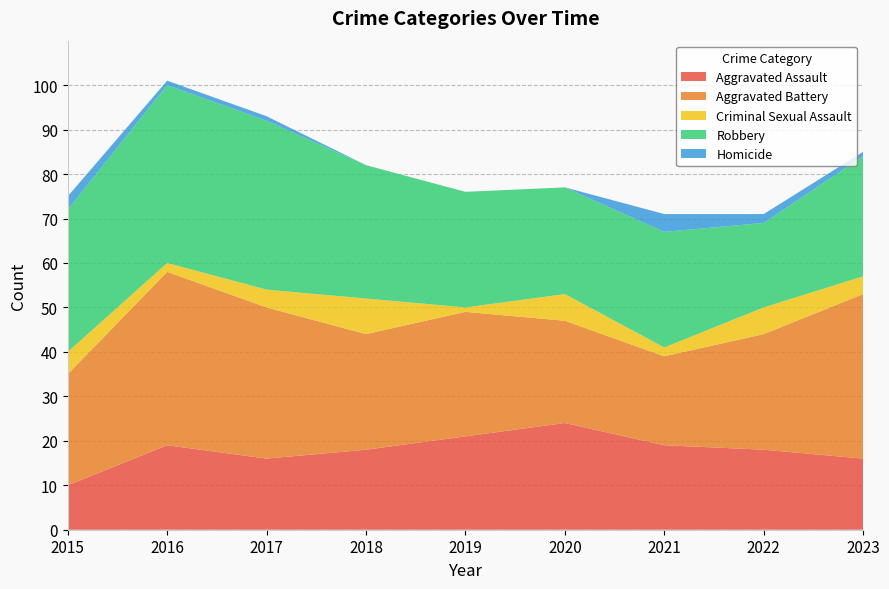

Reading left to right, extract all data points from this chart.

Aggravated Assault: 2015=10	2016=19	2017=16	2018=18	2019=21	2020=24	2021=19	2022=18	2023=16
Aggravated Battery: 2015=25	2016=39	2017=34	2018=26	2019=28	2020=23	2021=20	2022=26	2023=37
Criminal Sexual Assault: 2015=5	2016=2	2017=4	2018=8	2019=1	2020=6	2021=2	2022=6	2023=4
Robbery: 2015=32	2016=40	2017=38	2018=30	2019=26	2020=24	2021=26	2022=19	2023=27
Homicide: 2015=3	2016=1	2017=1	2018=0	2019=0	2020=0	2021=4	2022=2	2023=1